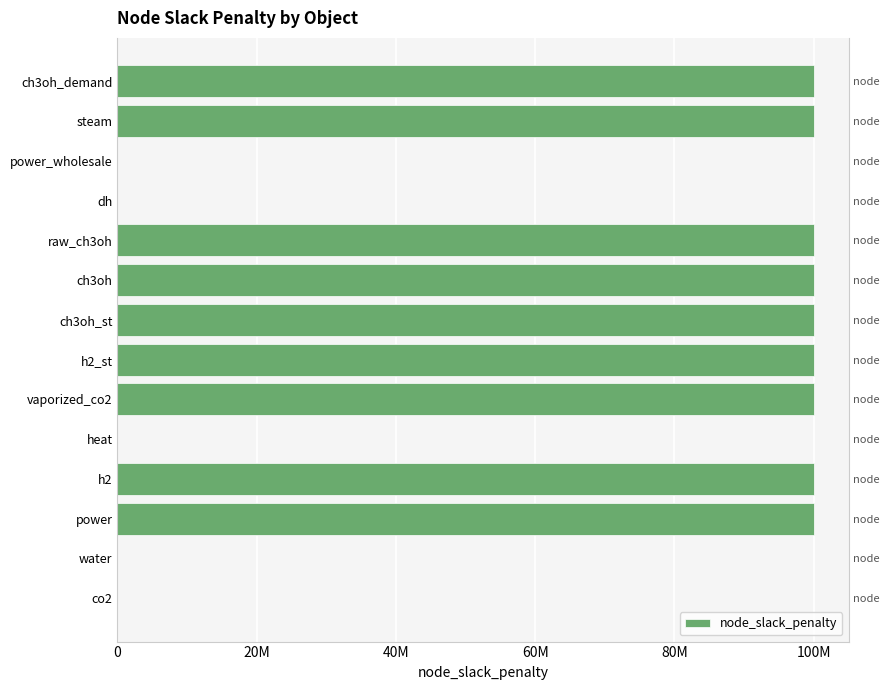

Count the values in the range 0 to 100000000.

14